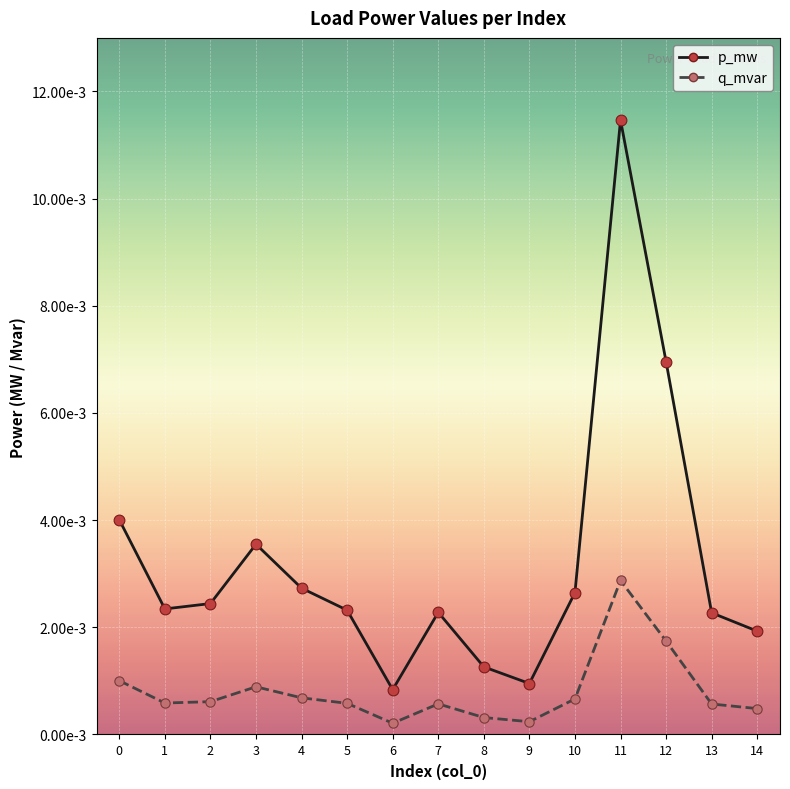

At how many categories does at least one series exceed 0?

15